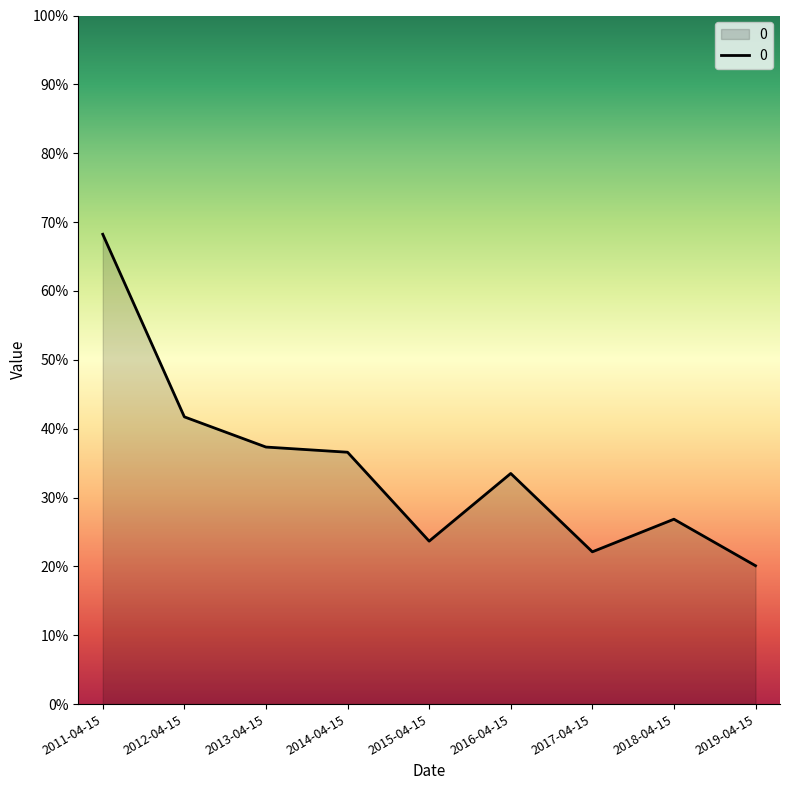

Does the chart have visible grid lines?

No